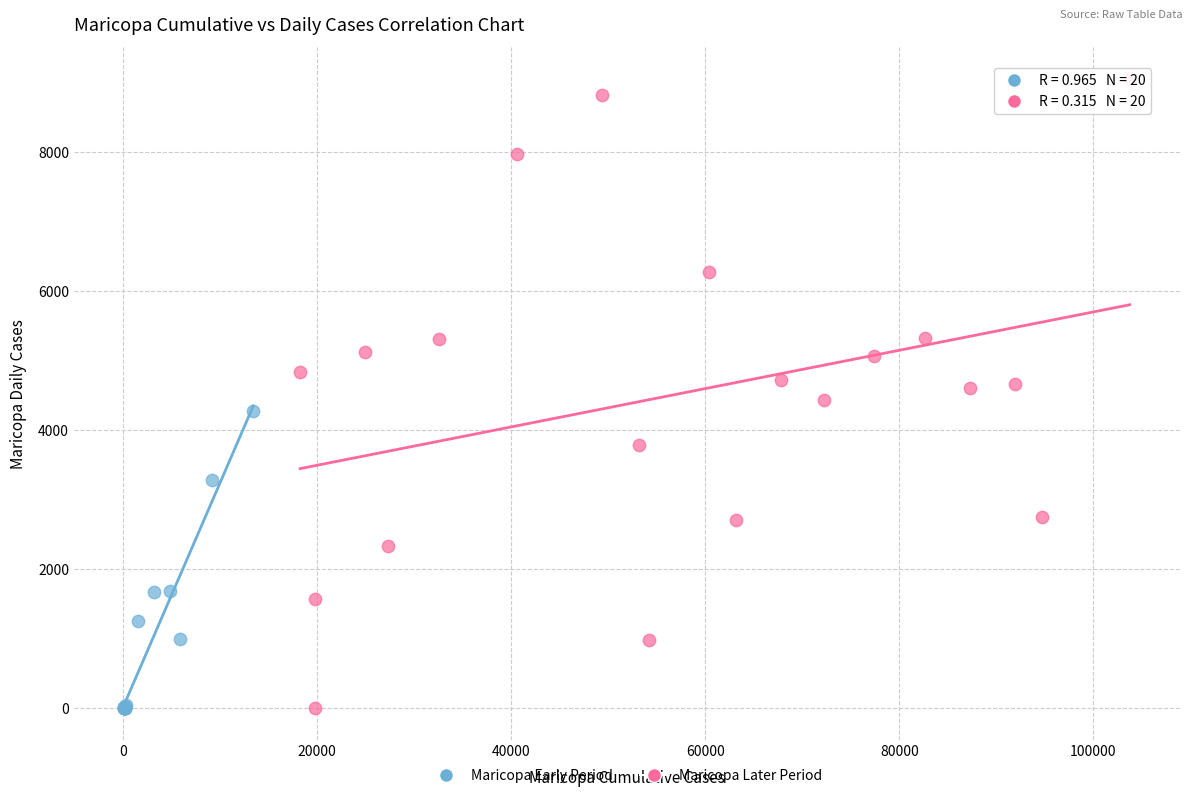

Which series contains the highest Y value?

Maricopa Later Period